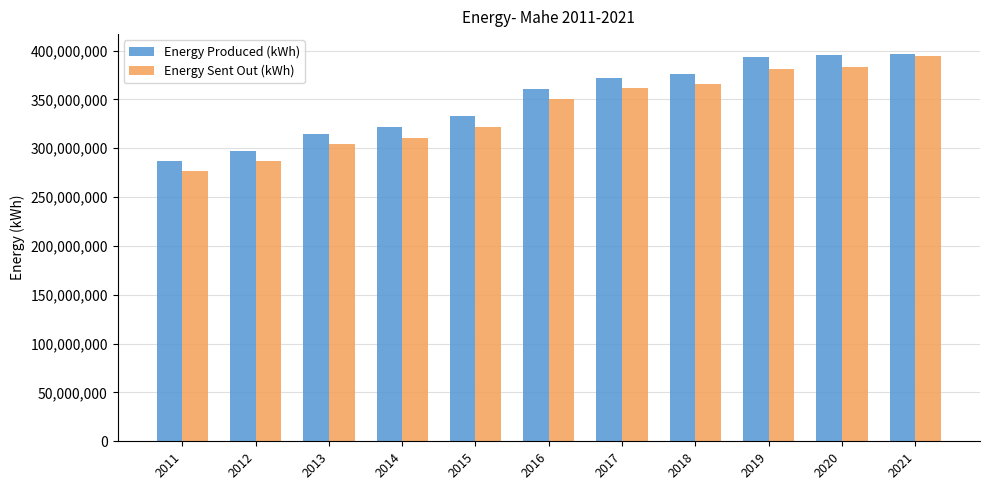

Are the bars grouped side by side (vs. stacked)?

Yes